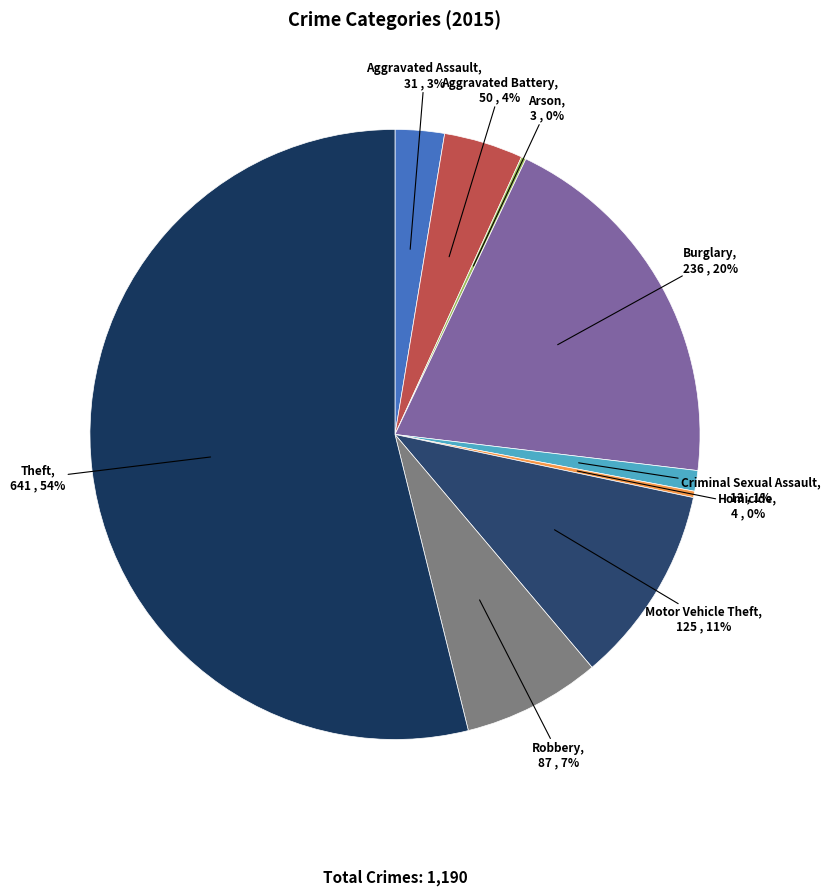

Which category has the biggest portion of the pie?

Theft